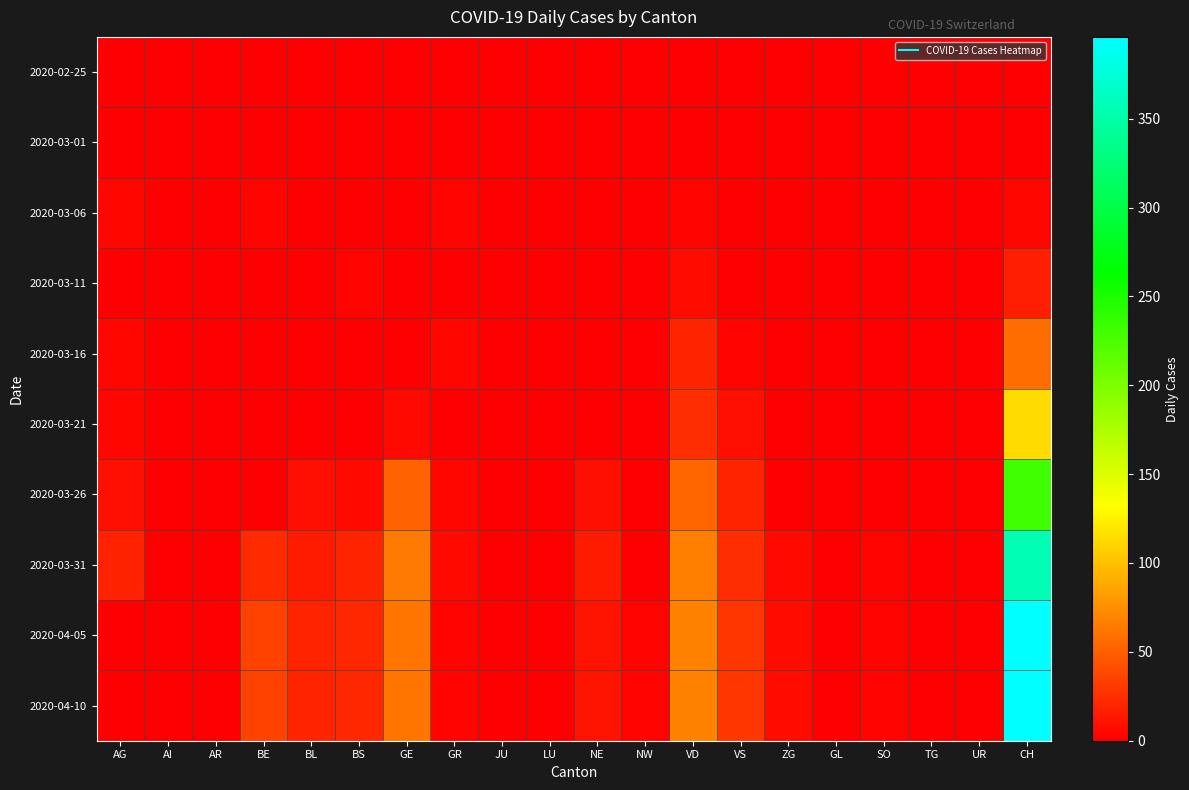

Reading left to right, list all the values displayed in this chart.

2020-02-25: AG=0	AI=0	AR=0	BE=0	BL=0	BS=0	GE=0	GR=0	JU=0	LU=0	NE=0	NW=0	VD=0	VS=0	ZG=0	GL=0	SO=0	TG=0	UR=0	CH=0
2020-03-01: AG=0	AI=0	AR=0	BE=0	BL=0	BS=0	GE=0	GR=0	JU=0	LU=0	NE=0	NW=0	VD=0	VS=0	ZG=0	GL=0	SO=0	TG=0	UR=0	CH=0
2020-03-06: AG=4	AI=0	AR=0	BE=2	BL=0	BS=0	GE=0	GR=2	JU=0	LU=0	NE=0	NW=0	VD=2	VS=0	ZG=0	GL=0	SO=0	TG=0	UR=0	CH=4
2020-03-11: AG=1	AI=0	AR=0	BE=1	BL=0	BS=2	GE=0	GR=0	JU=0	LU=0	NE=0	NW=0	VD=7	VS=1	ZG=0	GL=0	SO=0	TG=0	UR=0	CH=17
2020-03-16: AG=4	AI=0	AR=0	BE=0	BL=0	BS=0	GE=0	GR=4	JU=0	LU=0	NE=0	NW=0	VD=20	VS=2	ZG=0	GL=0	SO=0	TG=0	UR=0	CH=56
2020-03-21: AG=4	AI=0	AR=0	BE=0	BL=0	BS=0	GE=6	GR=1	JU=0	LU=0	NE=0	NW=0	VD=24	VS=8	ZG=0	GL=0	SO=0	TG=0	UR=0	CH=114
2020-03-26: AG=9	AI=0	AR=0	BE=0	BL=8	BS=5	GE=52	GR=4	JU=0	LU=0	NE=9	NW=0	VD=54	VS=19	ZG=1	GL=0	SO=1	TG=0	UR=0	CH=232
2020-03-31: AG=18	AI=0	AR=0	BE=23	BL=15	BS=20	GE=64	GR=5	JU=0	LU=0	NE=14	NW=1	VD=65	VS=24	ZG=6	GL=0	SO=3	TG=0	UR=0	CH=357
2020-04-05: AG=0	AI=0	AR=0	BE=35	BL=19	BS=21	GE=61	GR=3	JU=0	LU=0	NE=10	NW=2	VD=67	VS=28	ZG=7	GL=0	SO=3	TG=0	UR=0	CH=396
2020-04-10: AG=0	AI=0	AR=0	BE=35	BL=19	BS=21	GE=61	GR=3	JU=0	LU=0	NE=10	NW=2	VD=67	VS=28	ZG=7	GL=0	SO=3	TG=0	UR=0	CH=396